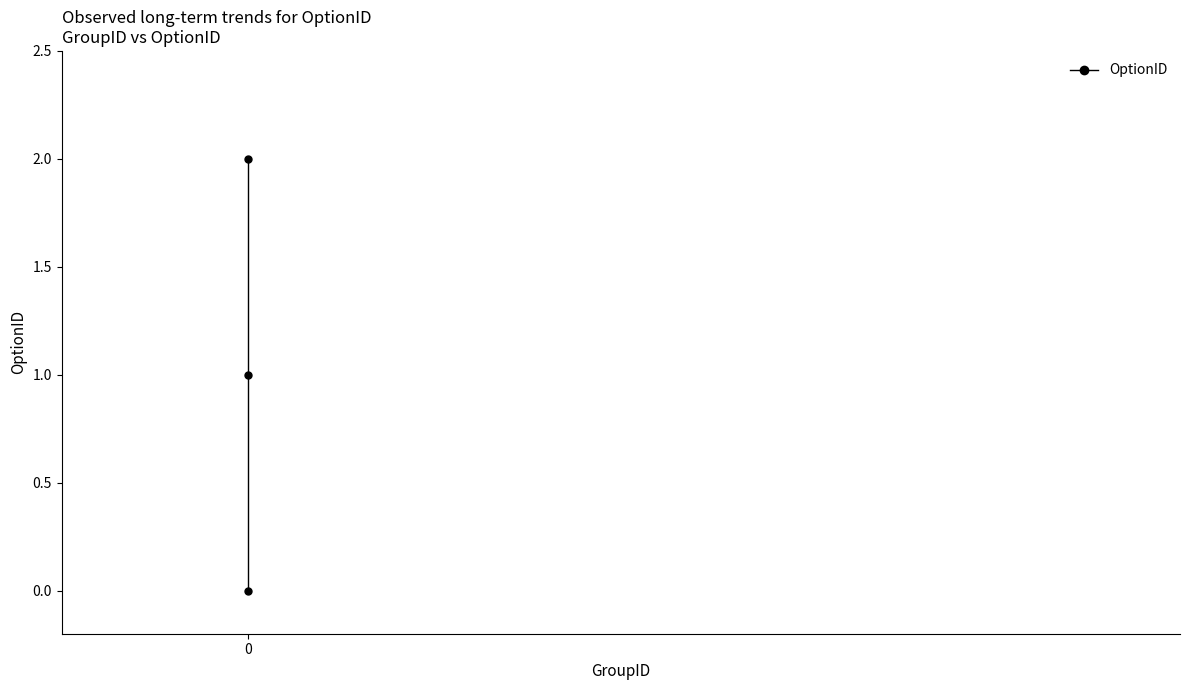

What is the value of the 3rd point from the left?

2